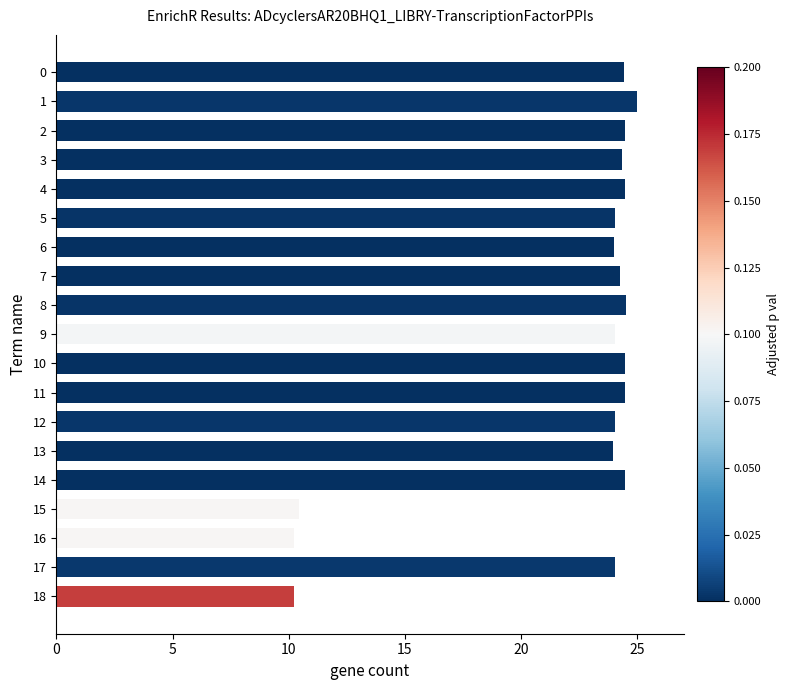

What is the average value?

22.1